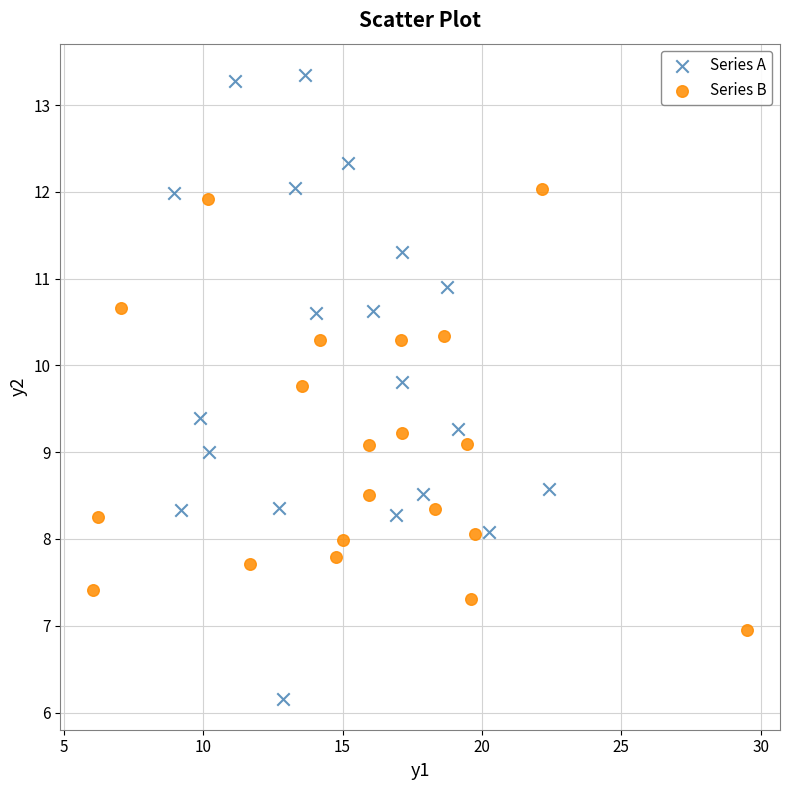

Which series reaches the minimum Y coordinate?

Series A